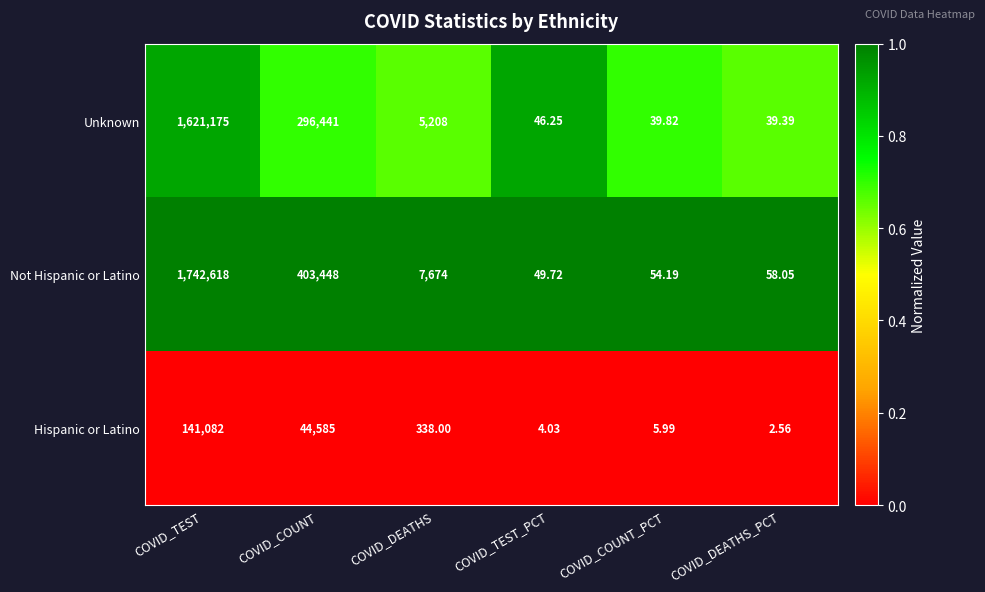

Is the value of Not Hispanic or Latino at COVID_TEST greater than the value of Unknown at COVID_TEST_PCT?

Yes